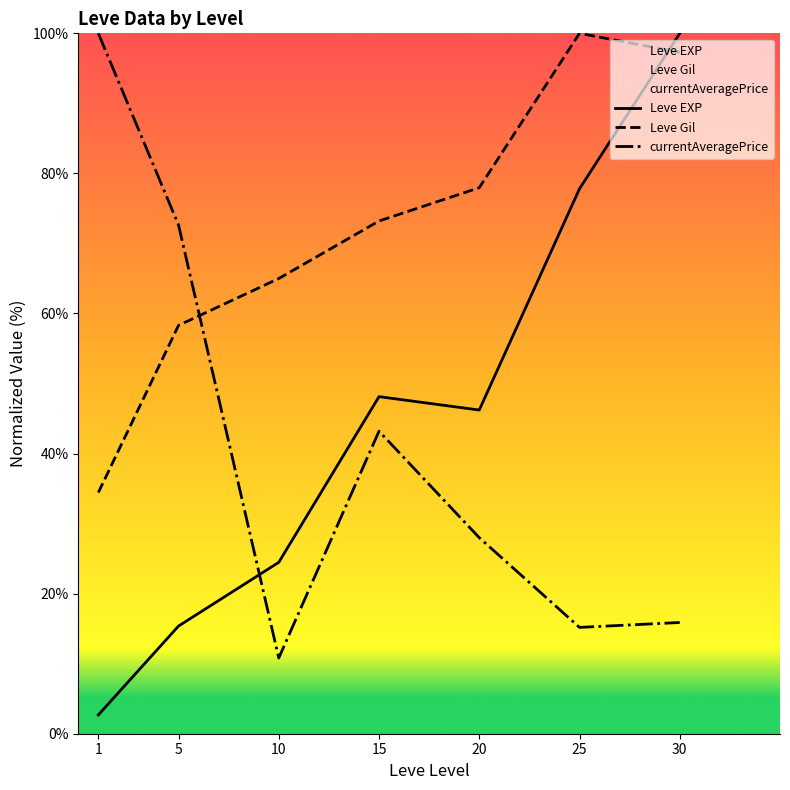

What are all the series names shown in the legend?

Leve EXP, Leve Gil, currentAveragePrice